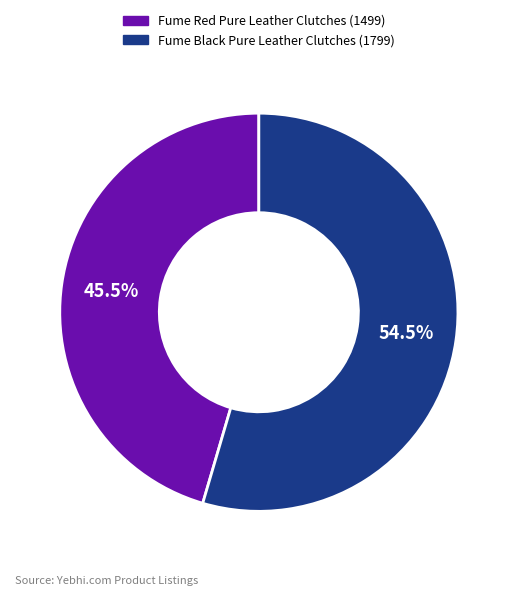

What is the largest slice in the pie chart?

Fume Black Pure Leather Clutches